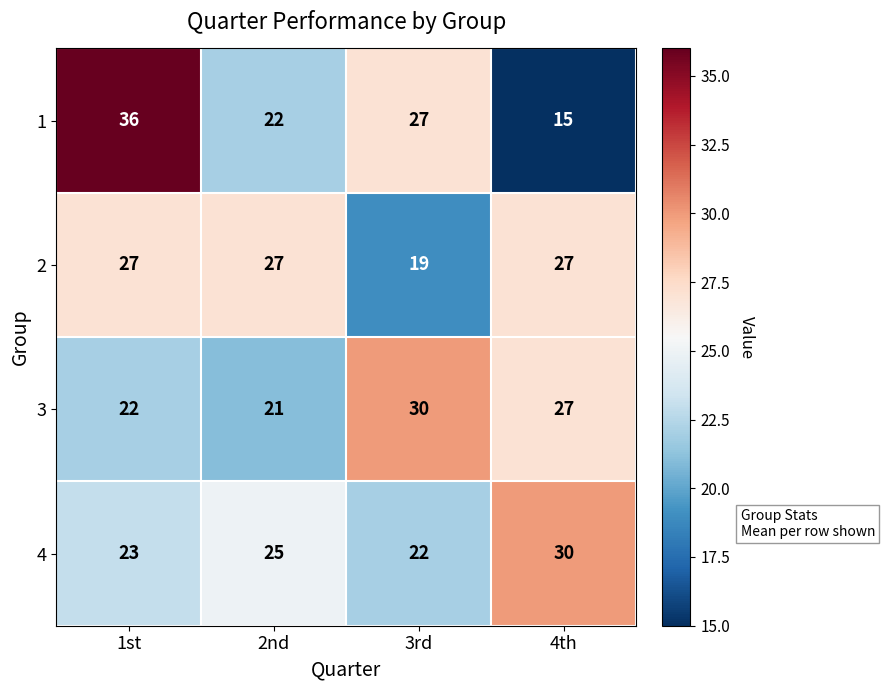

Which label corresponds to the smallest value in the chart?

4th